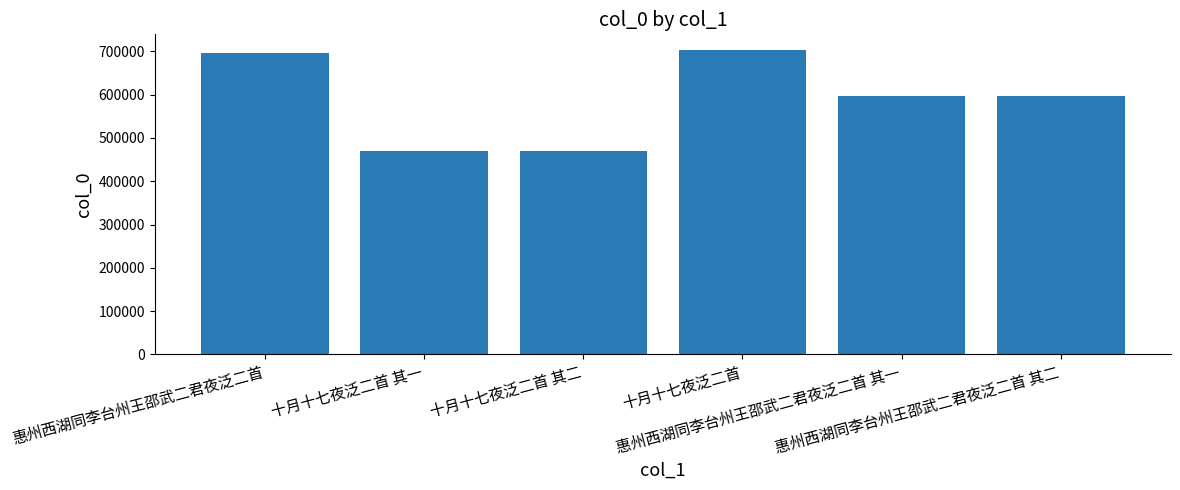

What is the smallest value displayed?

469339